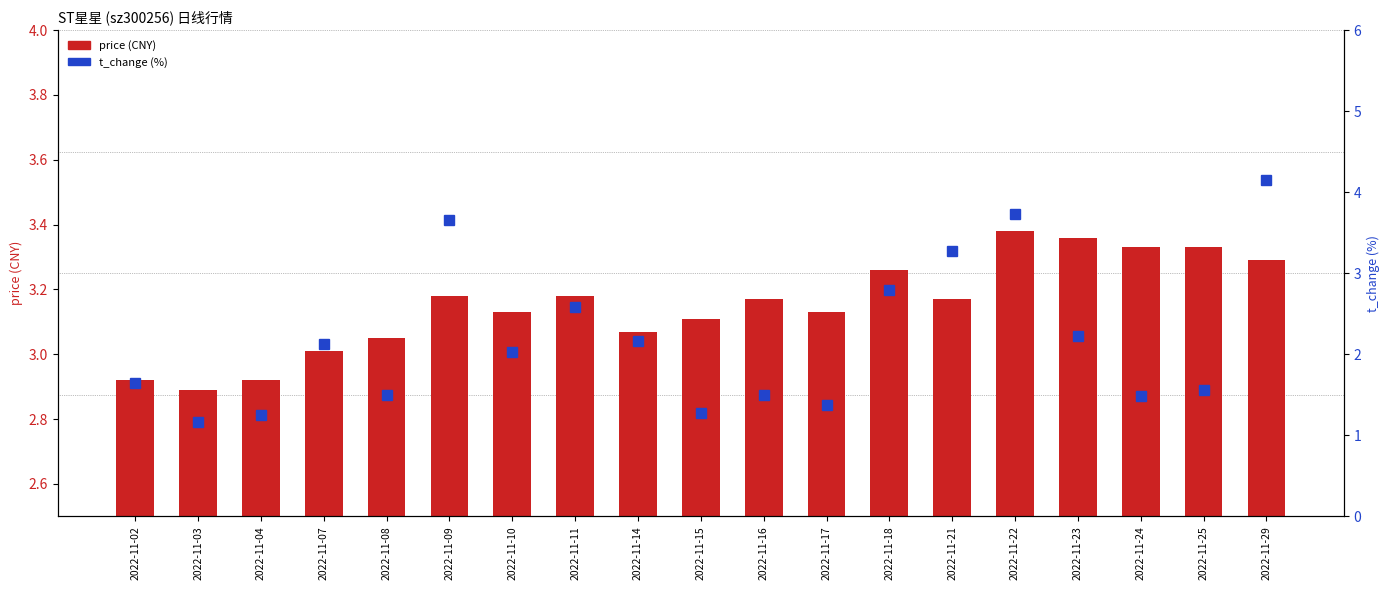

True or false: price (CNY) has a value of 3.1 at 2022-11-10.

True